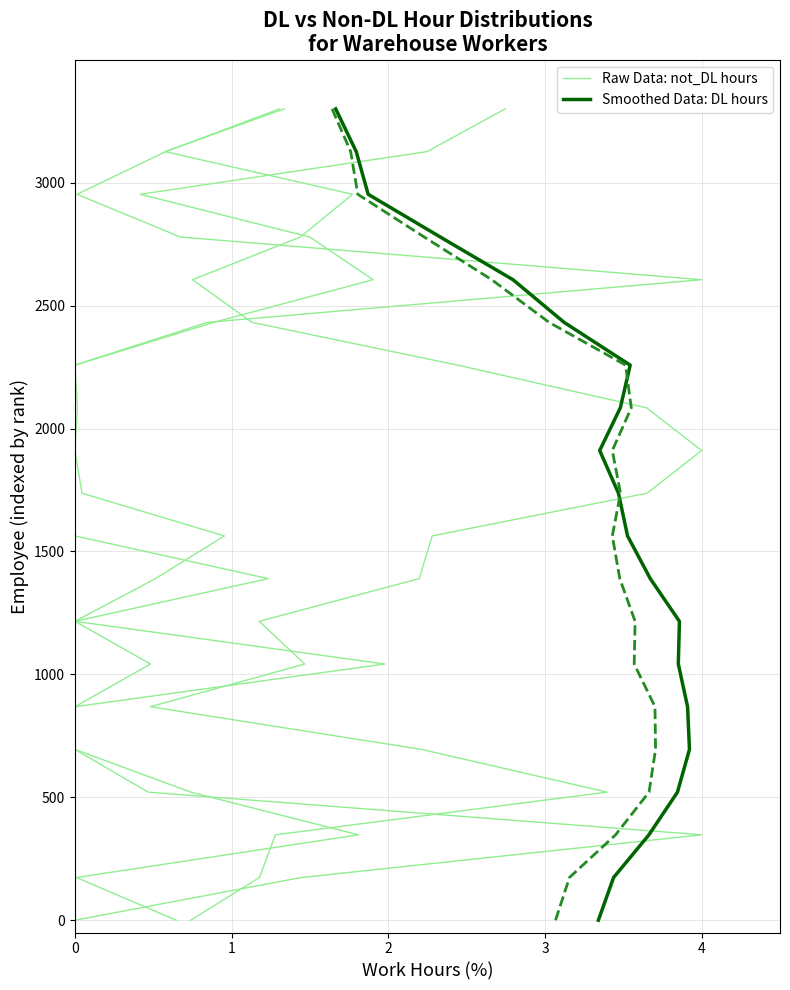

How many positive values does the Raw Data: not_DL hours series have?

19